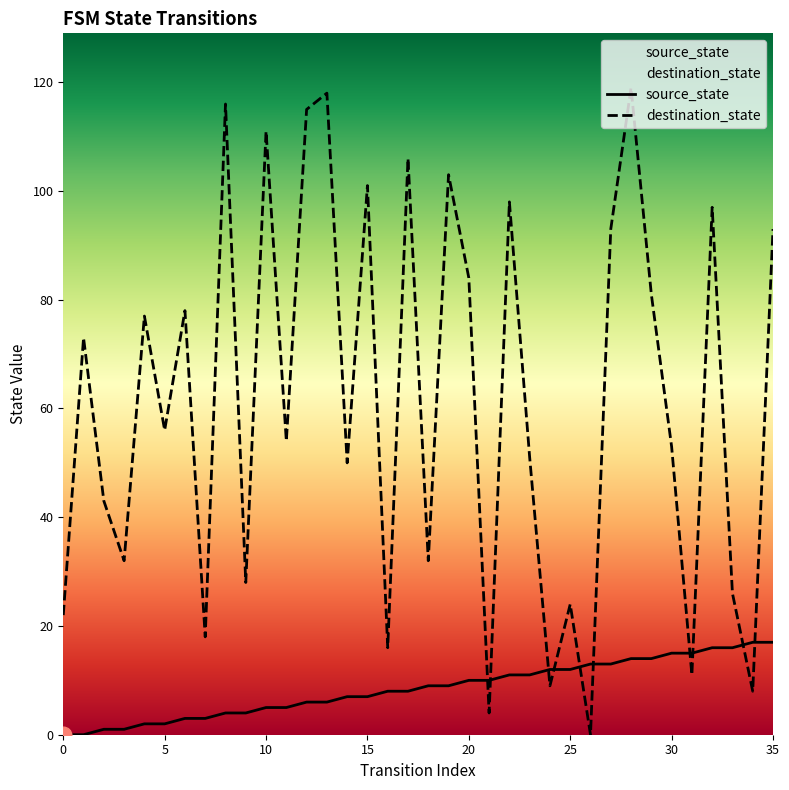

What is the total value across all series at 35?

110